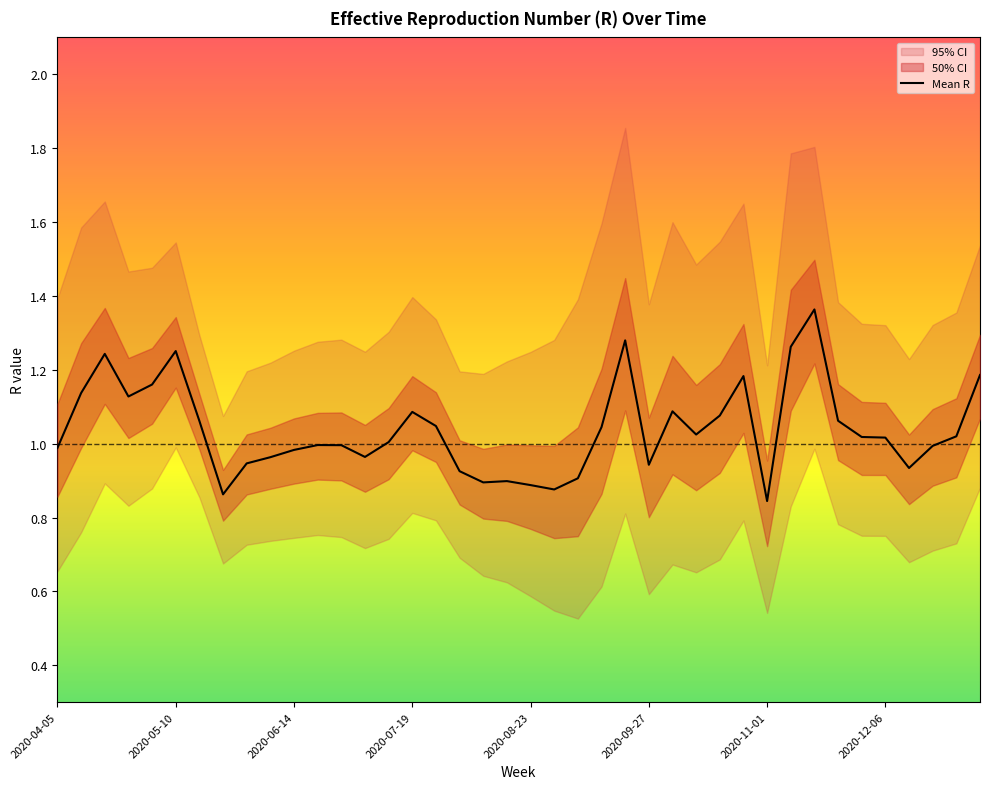

The value at 16 is 1.0. True or false?

True